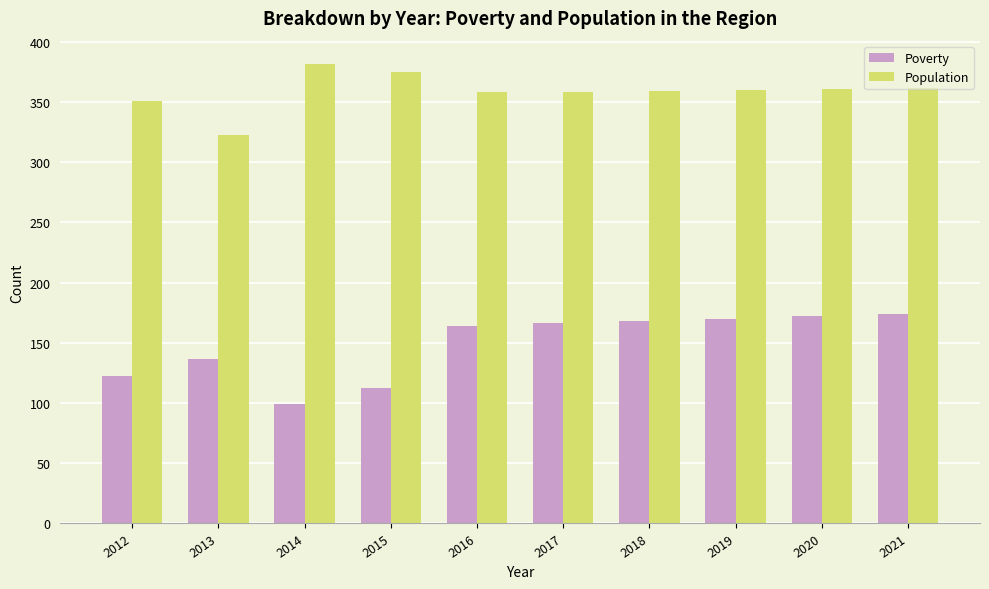

Which series changed the most between 2012 and 2020?

Poverty